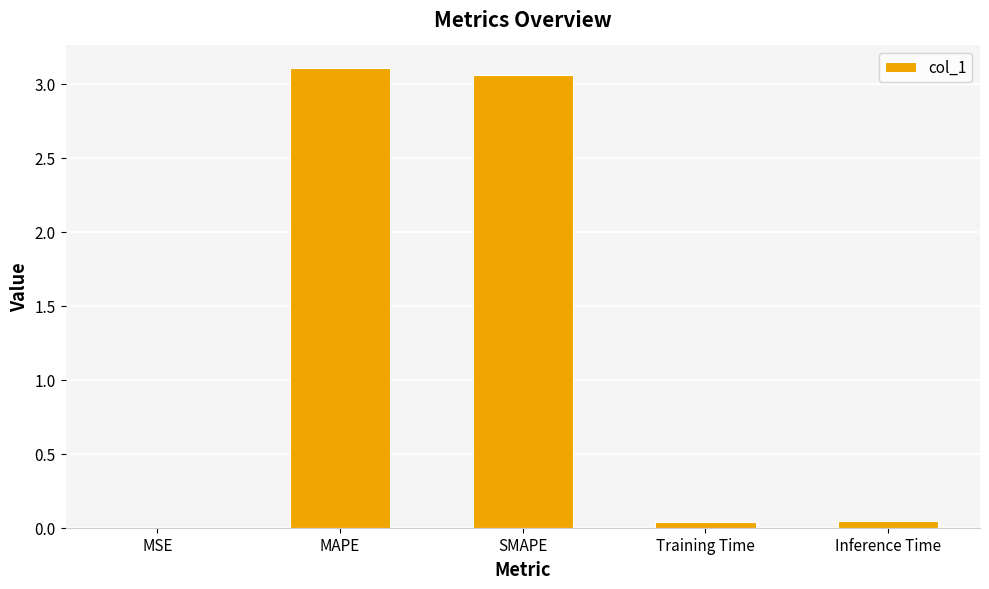

Between Inference Time and MAPE, which is larger?

MAPE